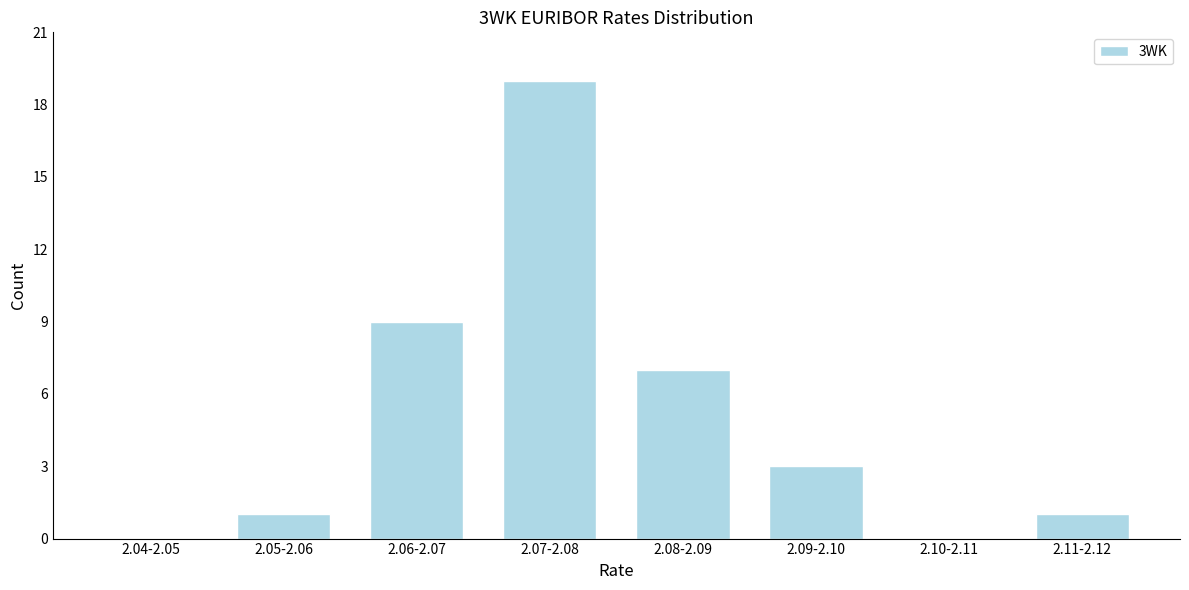

Reading right to left, what are all the values shown in this chart?

2.11-2.12=1	2.10-2.11=0	2.09-2.10=3	2.08-2.09=7	2.07-2.08=19	2.06-2.07=9	2.05-2.06=1	2.04-2.05=0